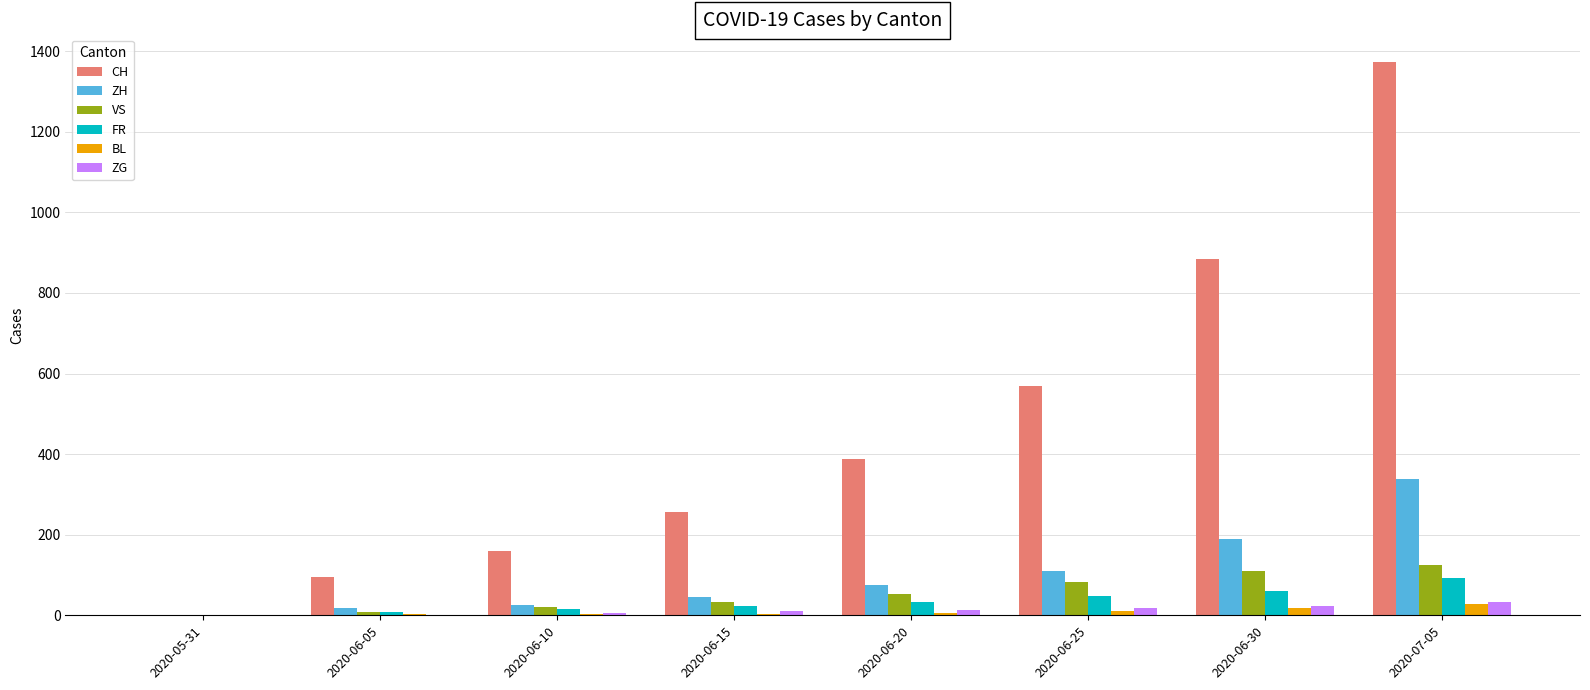

Between 2020-06-20 and 2020-06-30, which series saw the biggest shift?

CH